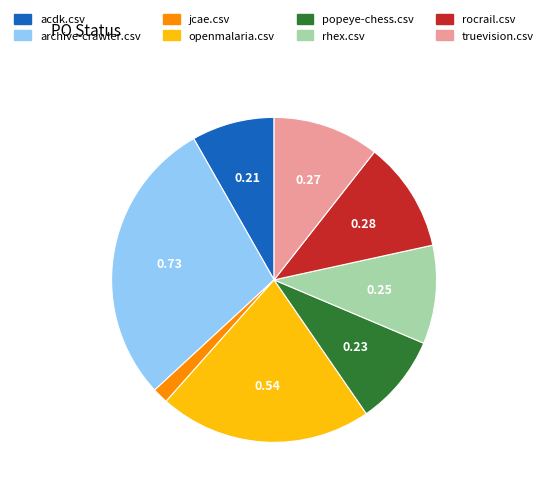

Combined, do popeye-chess.csv and acdk.csv account for over 50%?

No